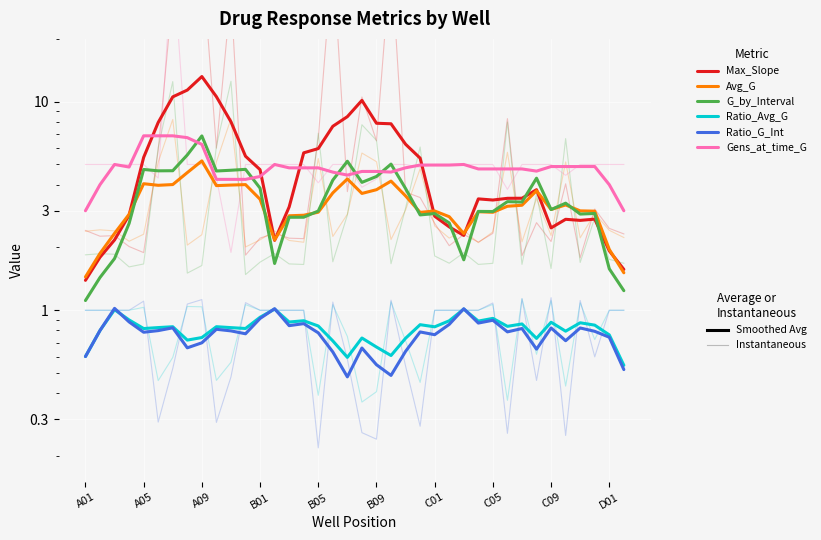

How many data points in Max_Slope are above 3?

24